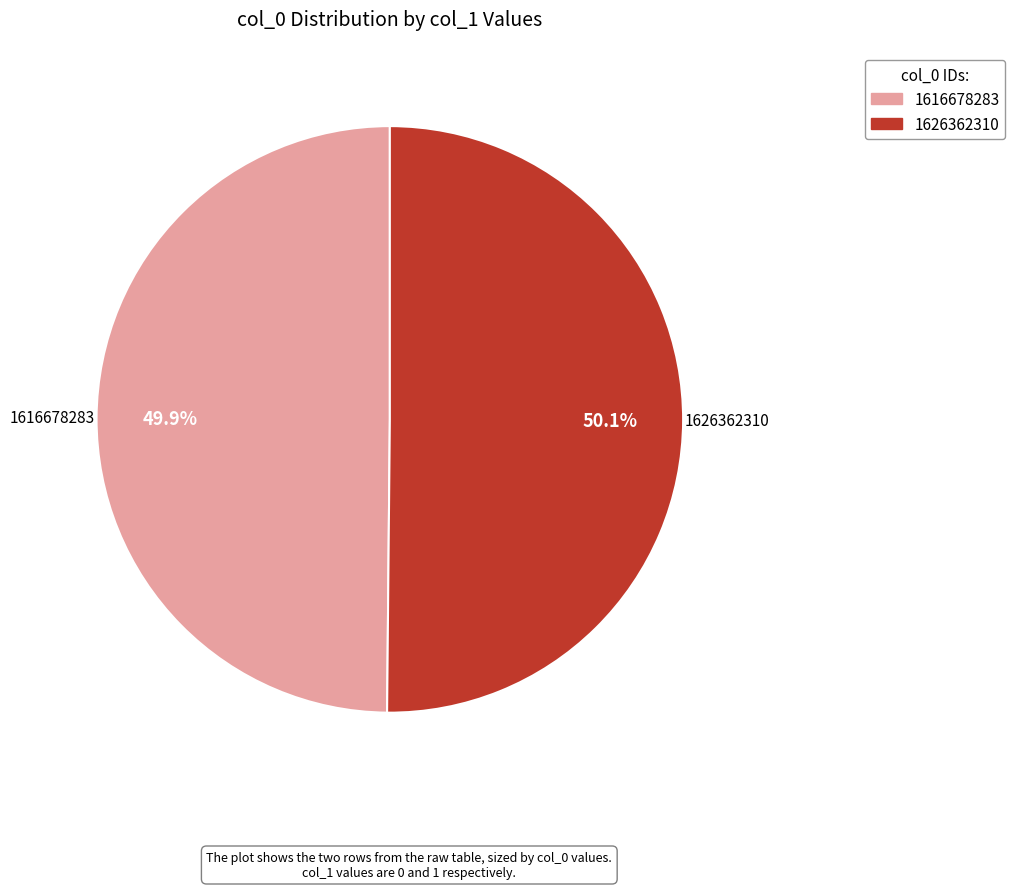

How much of the chart is everything except 1616678283?

50.1%